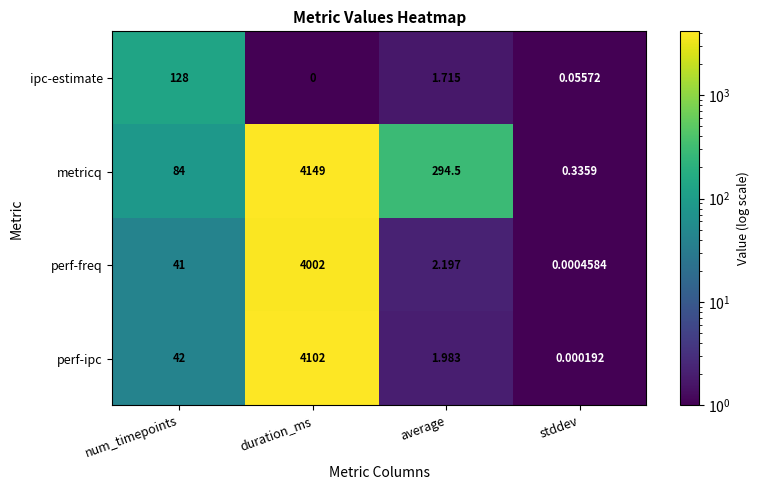

At num_timepoints, list the series in order from smallest to largest.

perf-freq, perf-ipc, metricq, ipc-estimate